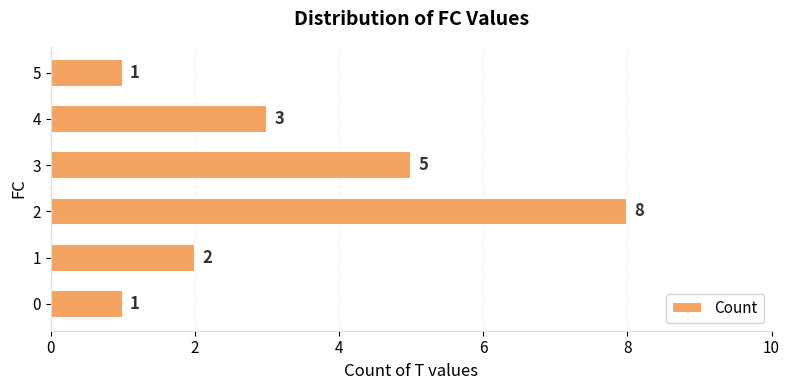

What is the average value?

3